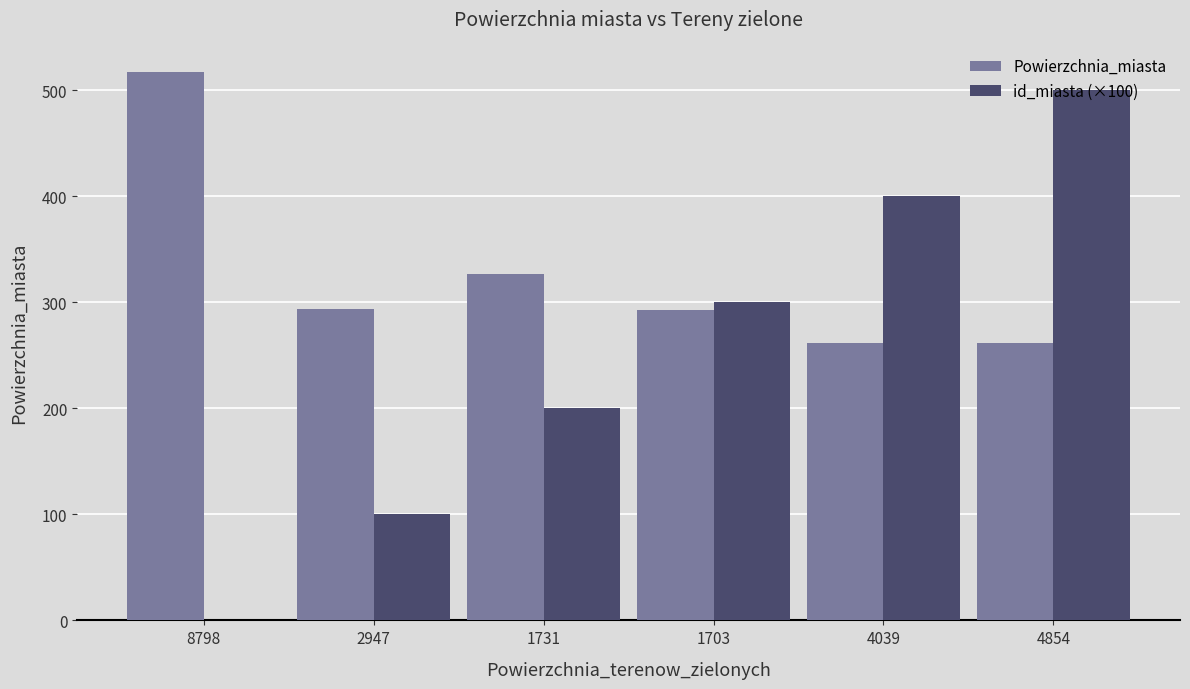

What is the maximum value shown in the chart?

517.2